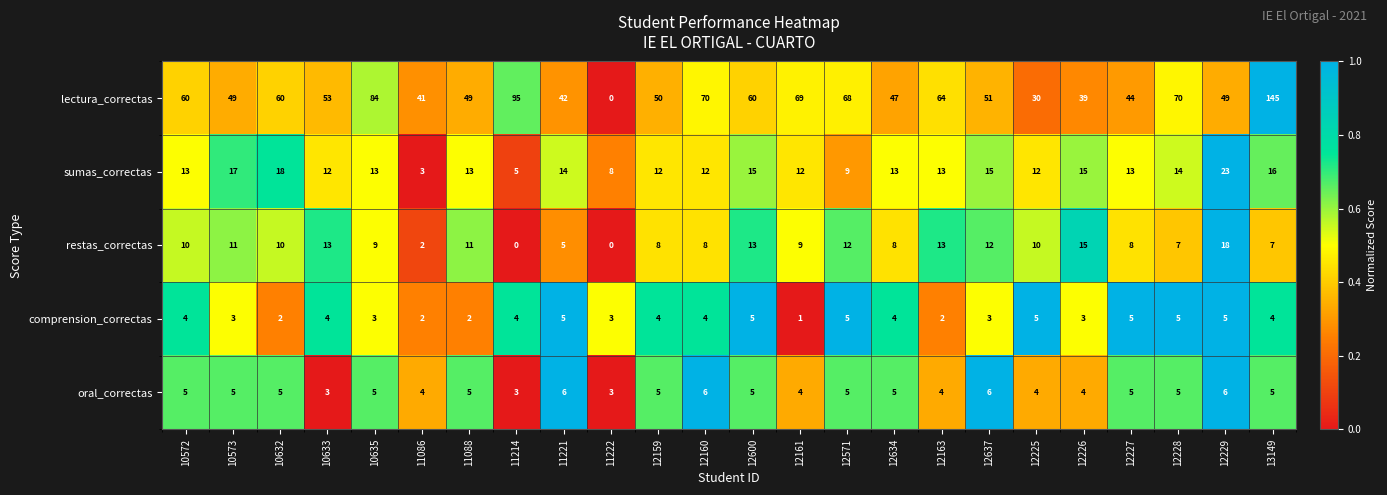

What is the total value across all series at 10572?

92